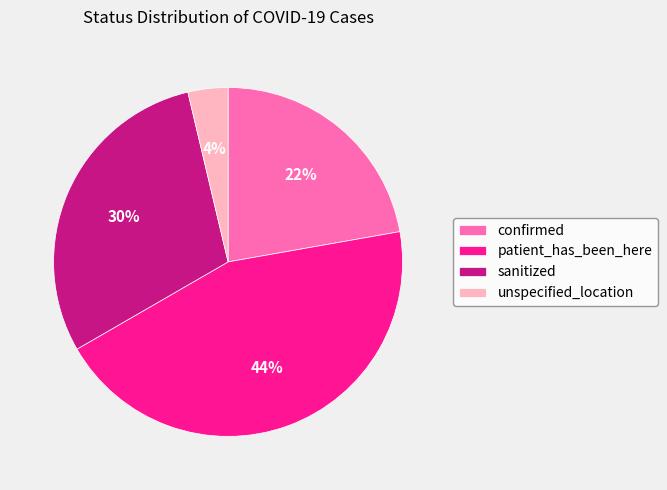

Is there any slice that represents more than half of the pie?

No